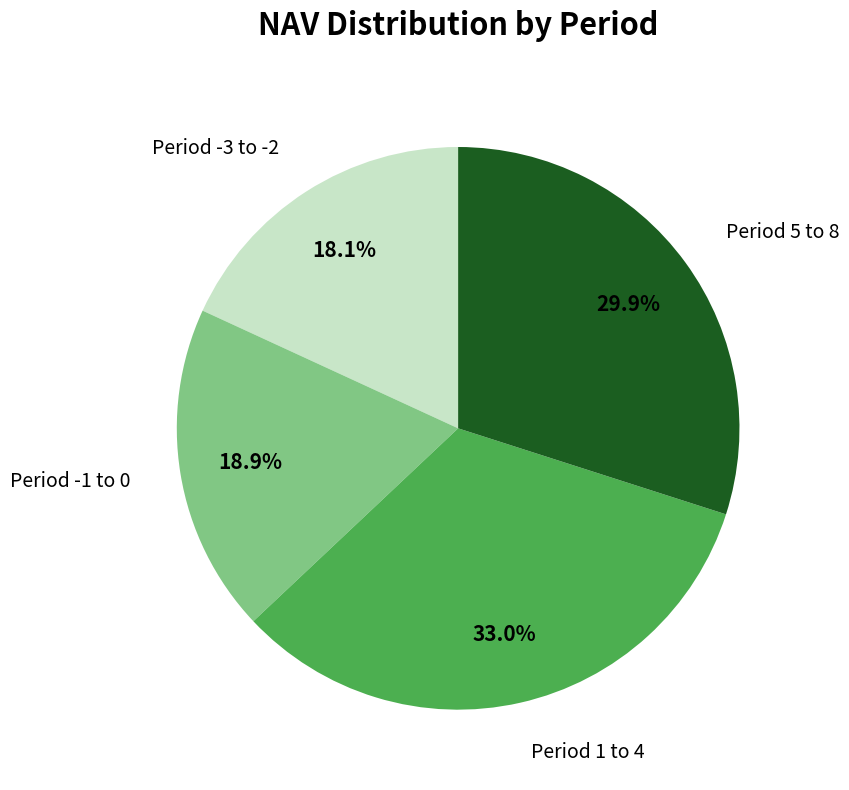

Does Period 1 to 4 account for over 50% of the chart?

No